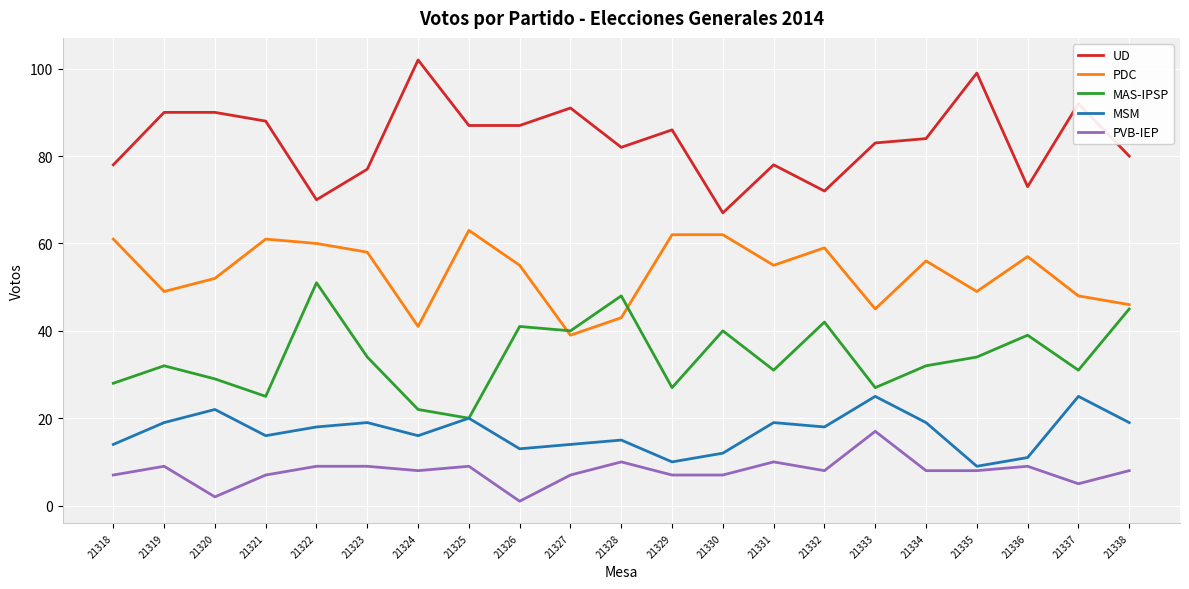

How many lines are shown in the chart?

5